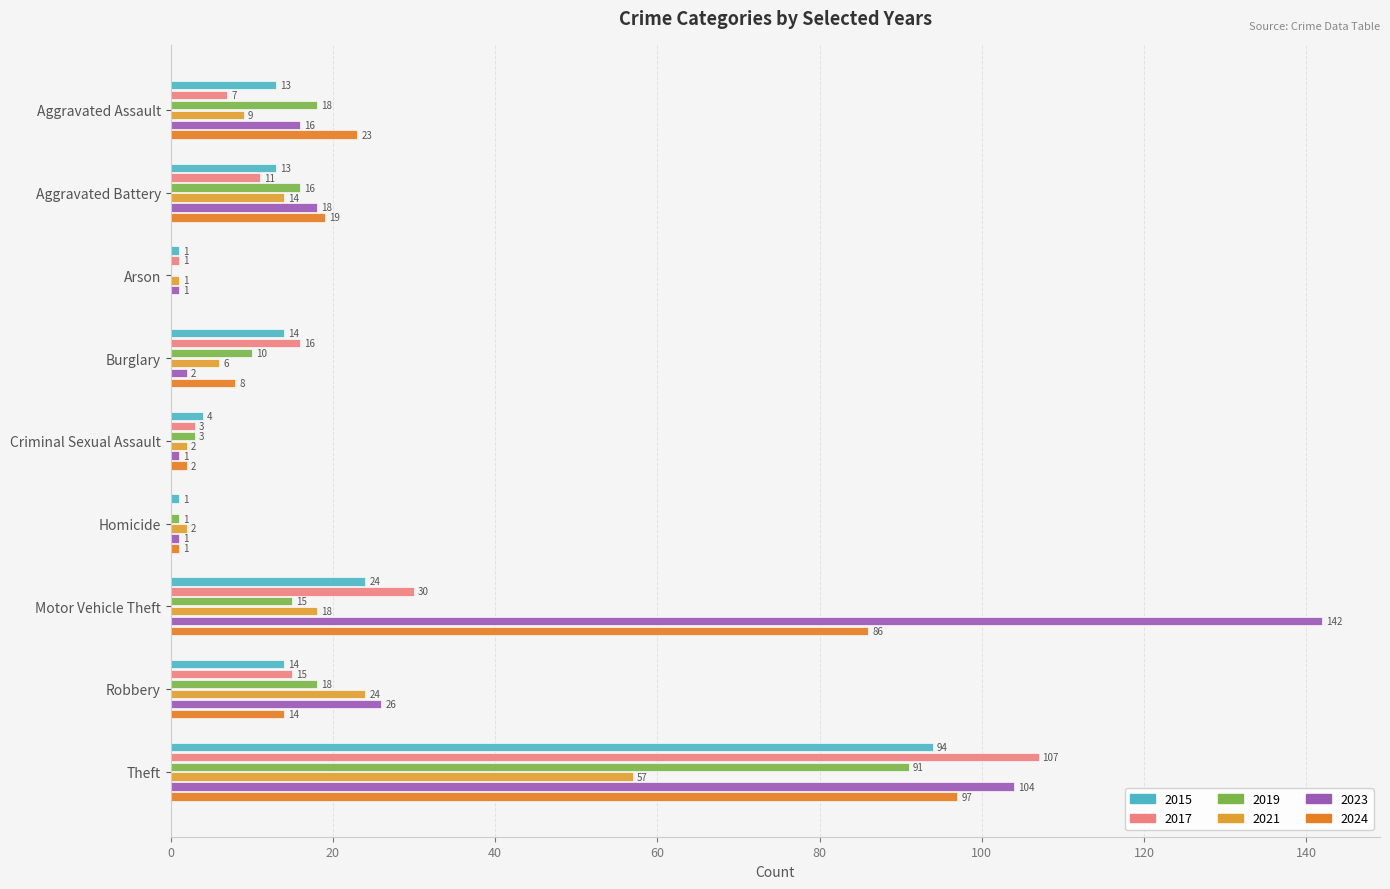

True or false: 2021 has a value of 24 at Robbery.

True